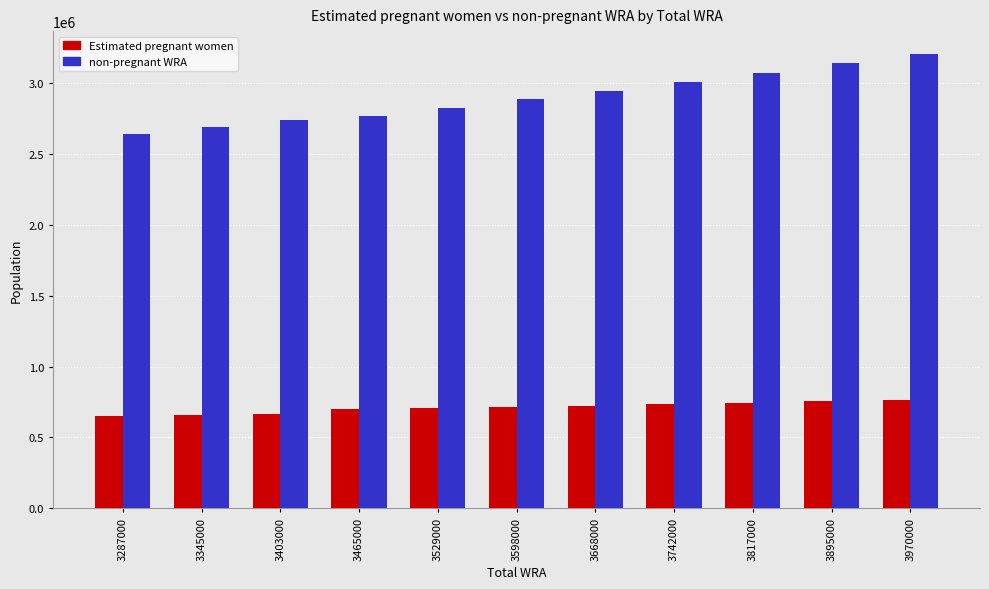

What is the smallest value displayed?

648014.3